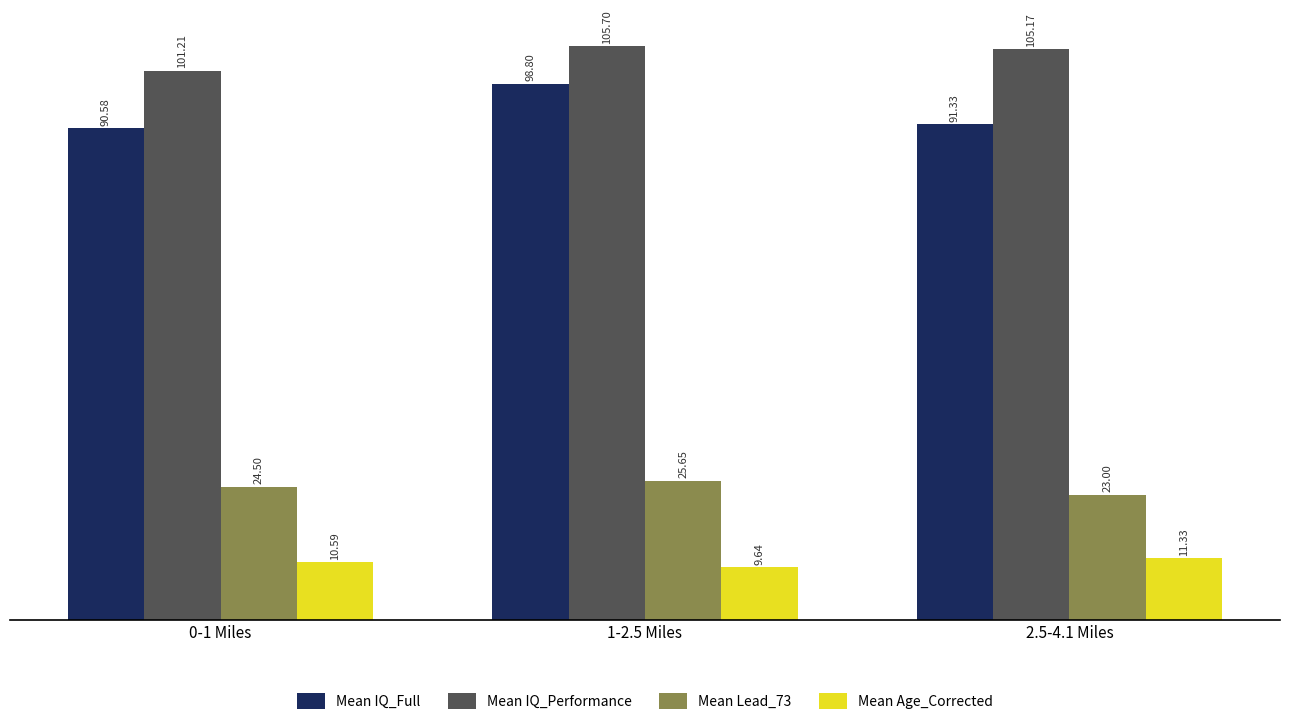

At 0-1 Miles, list the series in order from largest to smallest.

Mean IQ_Performance, Mean IQ_Full, Mean Lead_73, Mean Age_Corrected